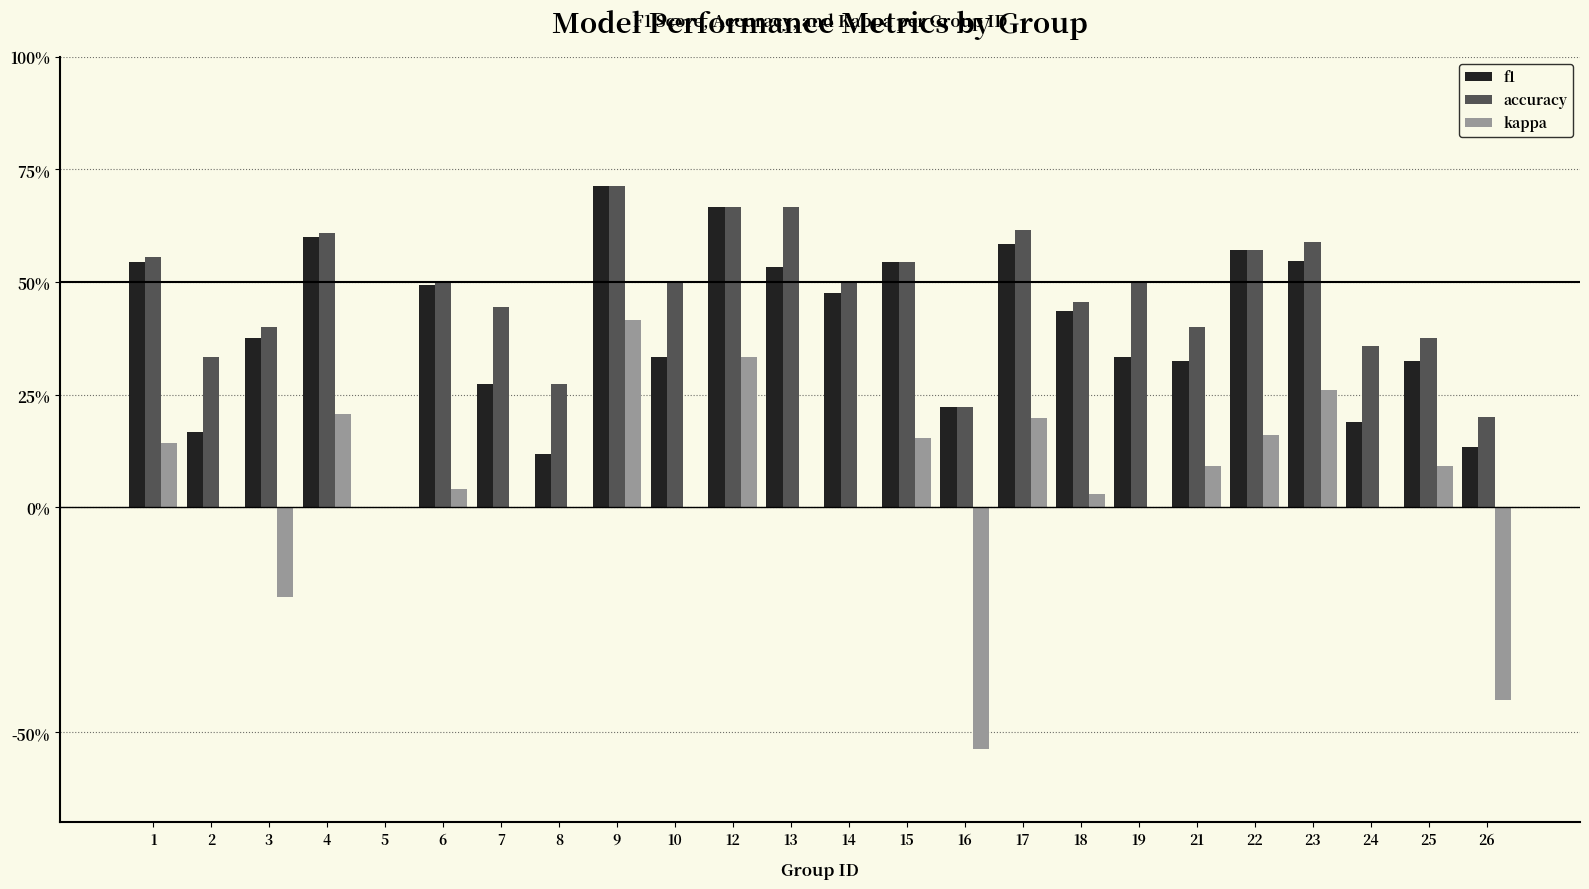

What are all the series names shown in the legend?

f1, accuracy, kappa